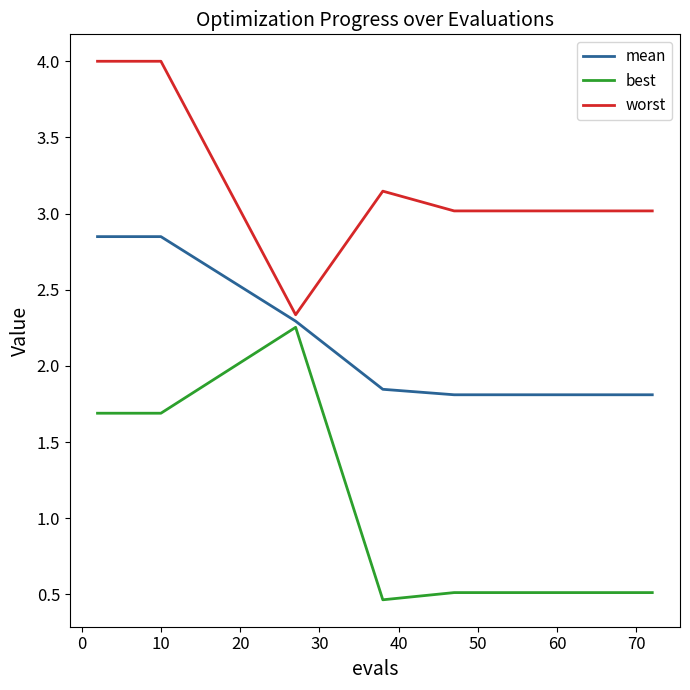

Which series has the largest total across all categories?

worst